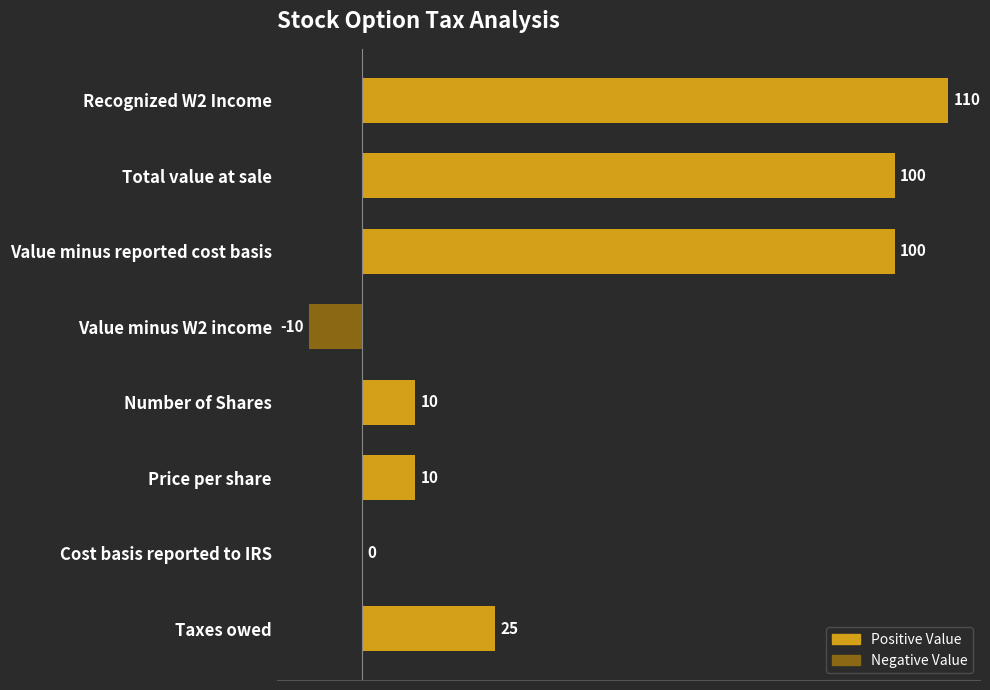

What is the sum of all values?

345